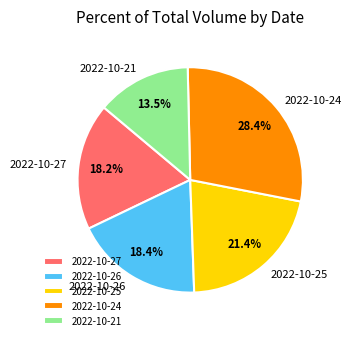

What is the largest slice in the pie chart?

2022-10-24